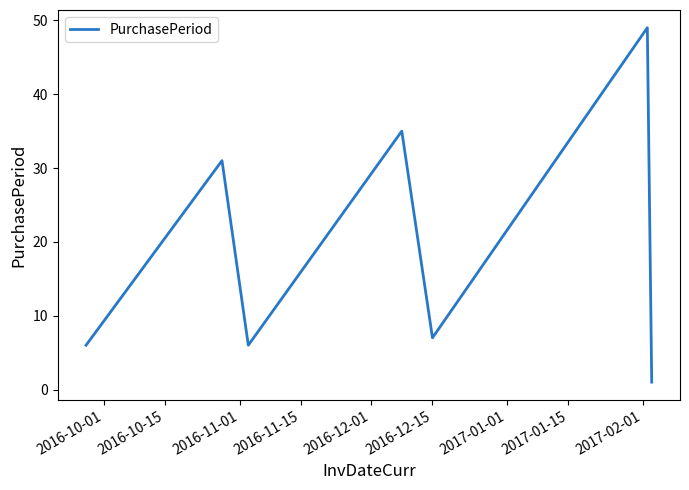

How many interior local valleys (lower than both neighbors) does the data have?

2